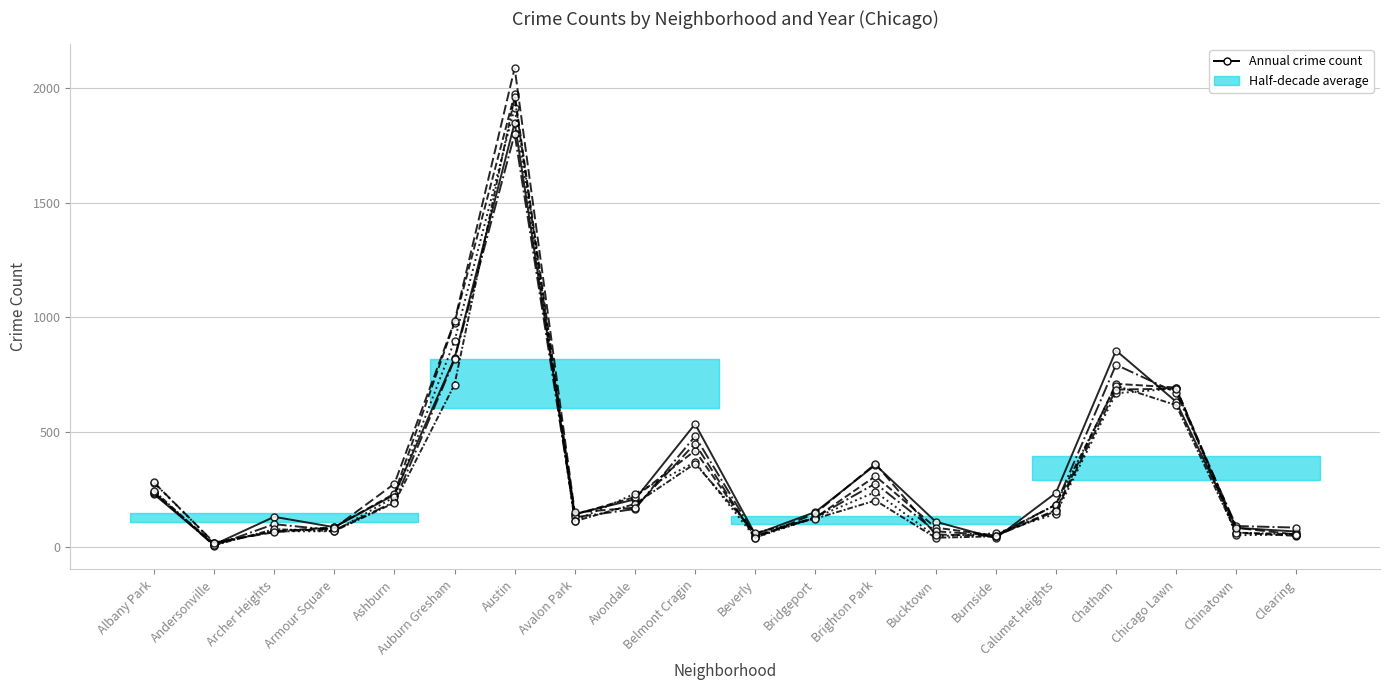

What is the approximate value of 2023 at Auburn Gresham, to the nearest 50?

800